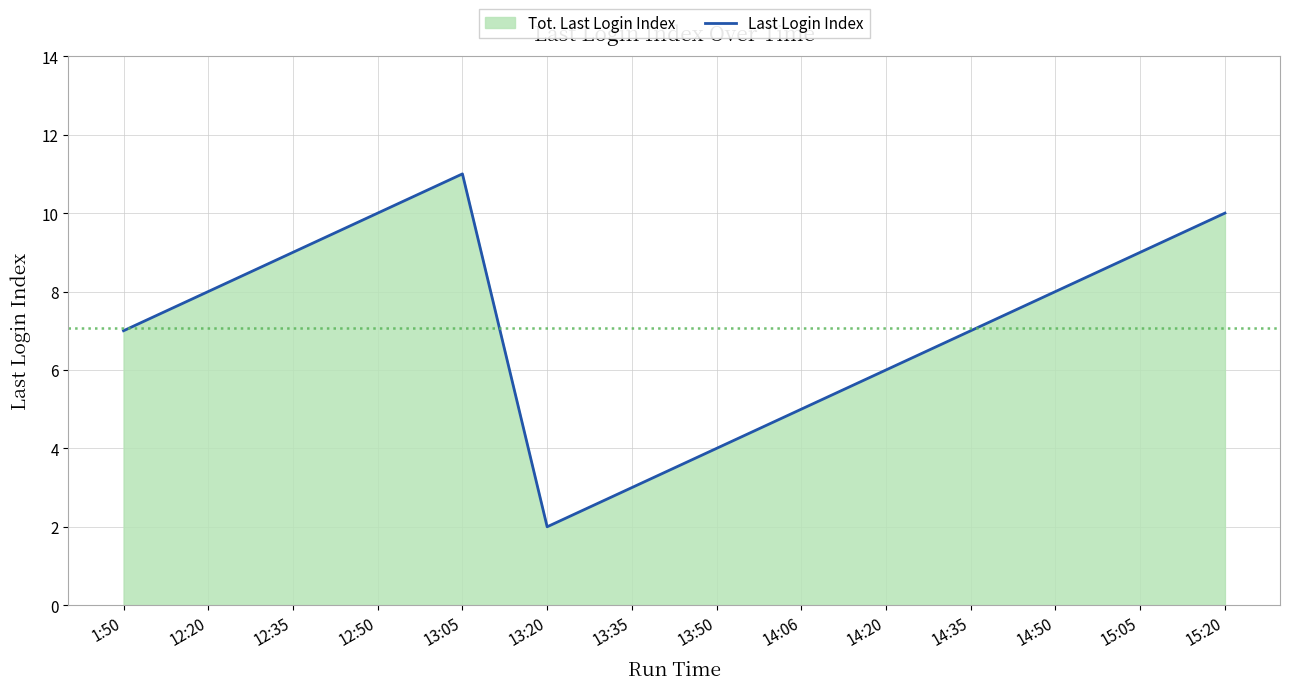

What is the difference between the maximum and minimum values?

9